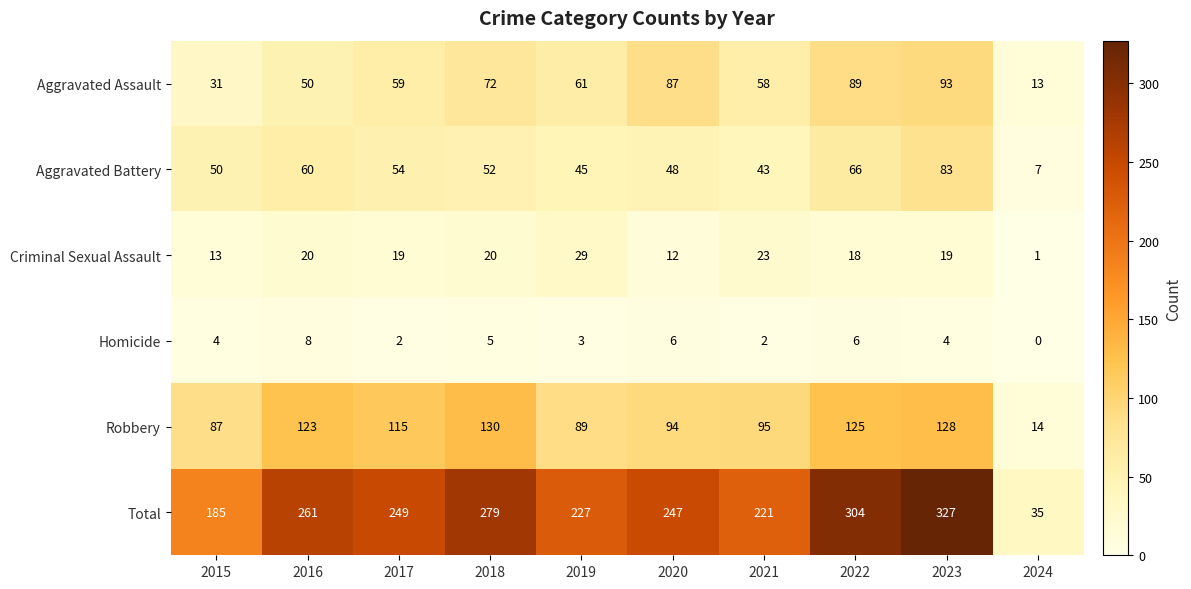

At which category is the sum across all series the highest?

2023